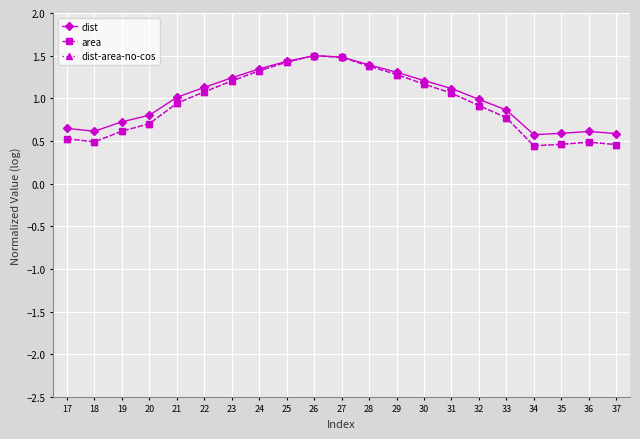

What is the total value across all series at 18?

1.6